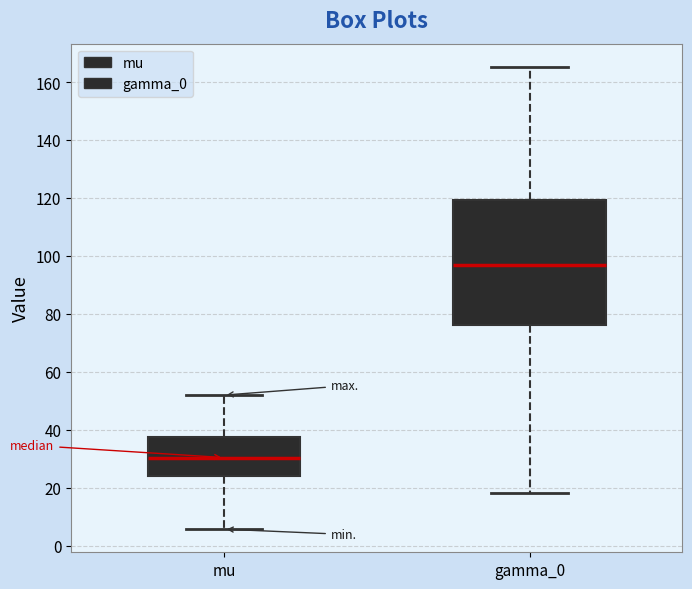

Which box has the highest median line?

gamma_0